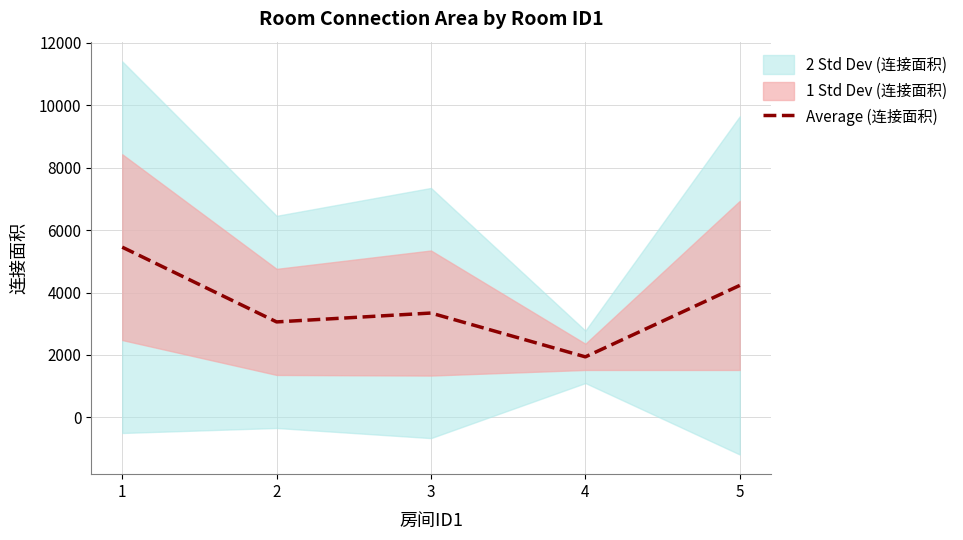

Reading left to right, list all the values displayed in this chart.

1=5456.0	2=3060.0	3=3344.5	4=1940.0	5=4230.0